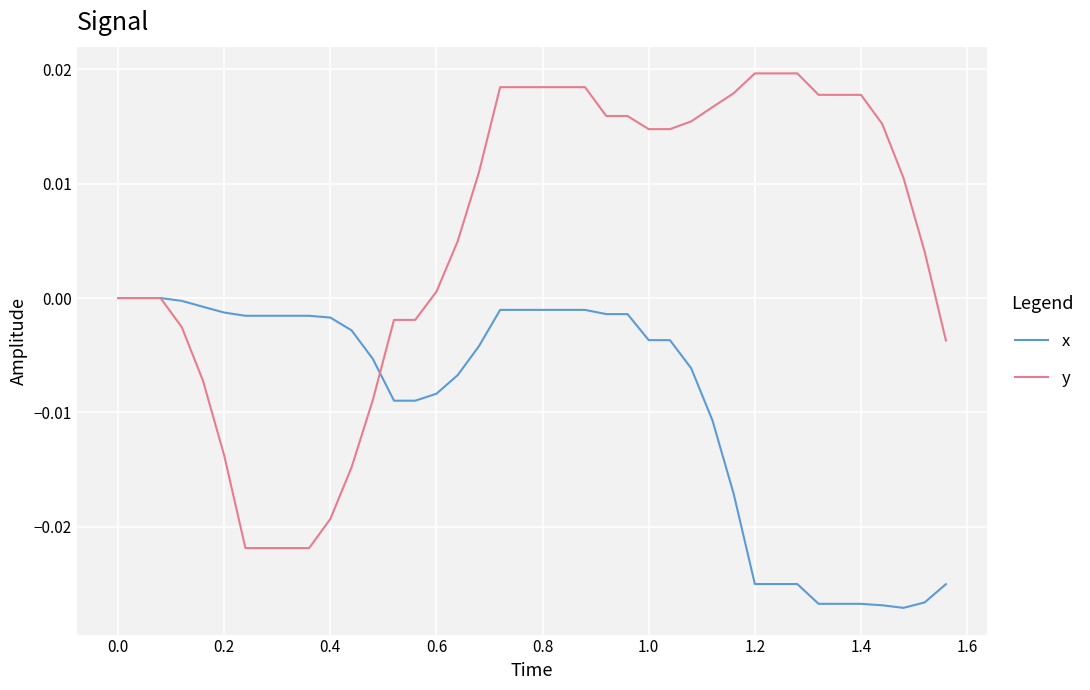

Which series has the largest range (max minus min)?

y